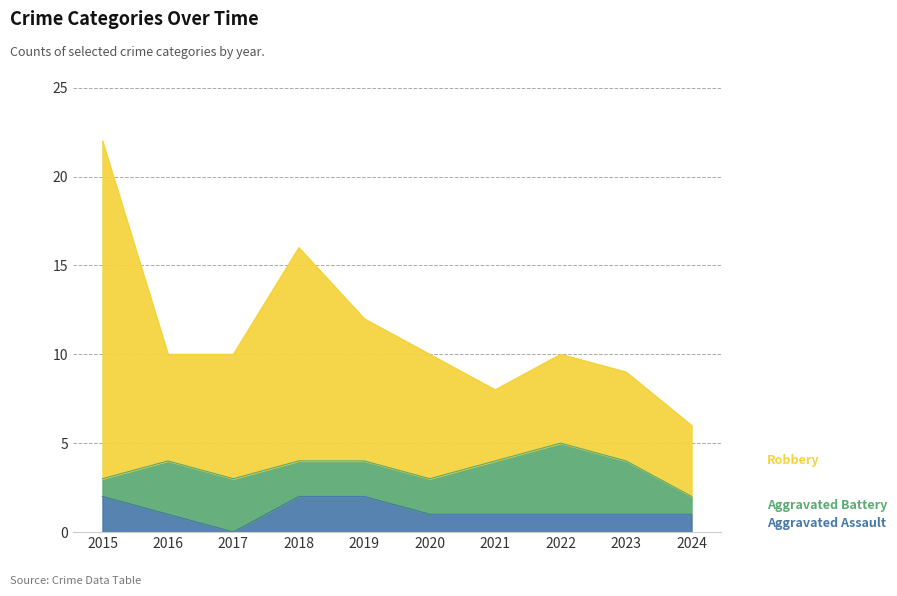

True or false: Aggravated Assault and Robbery cross at least once.

False